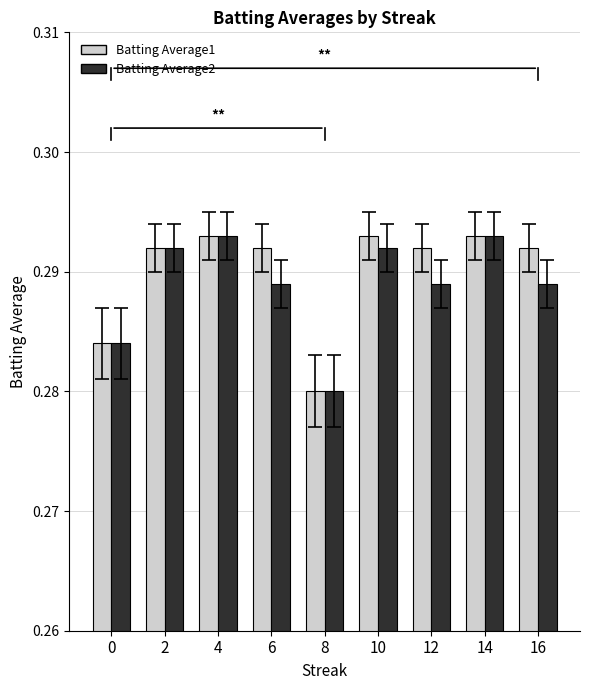

At which label is Batting Average2 closest to 0?

8